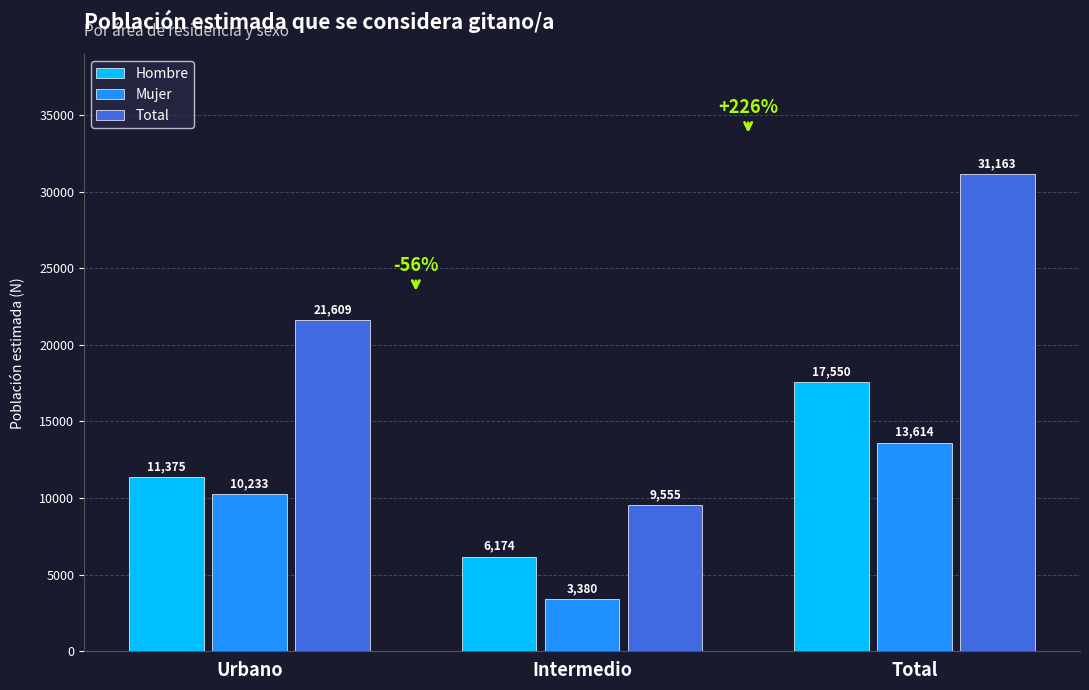

How many Mujer values are between 3380 and 13614?

3